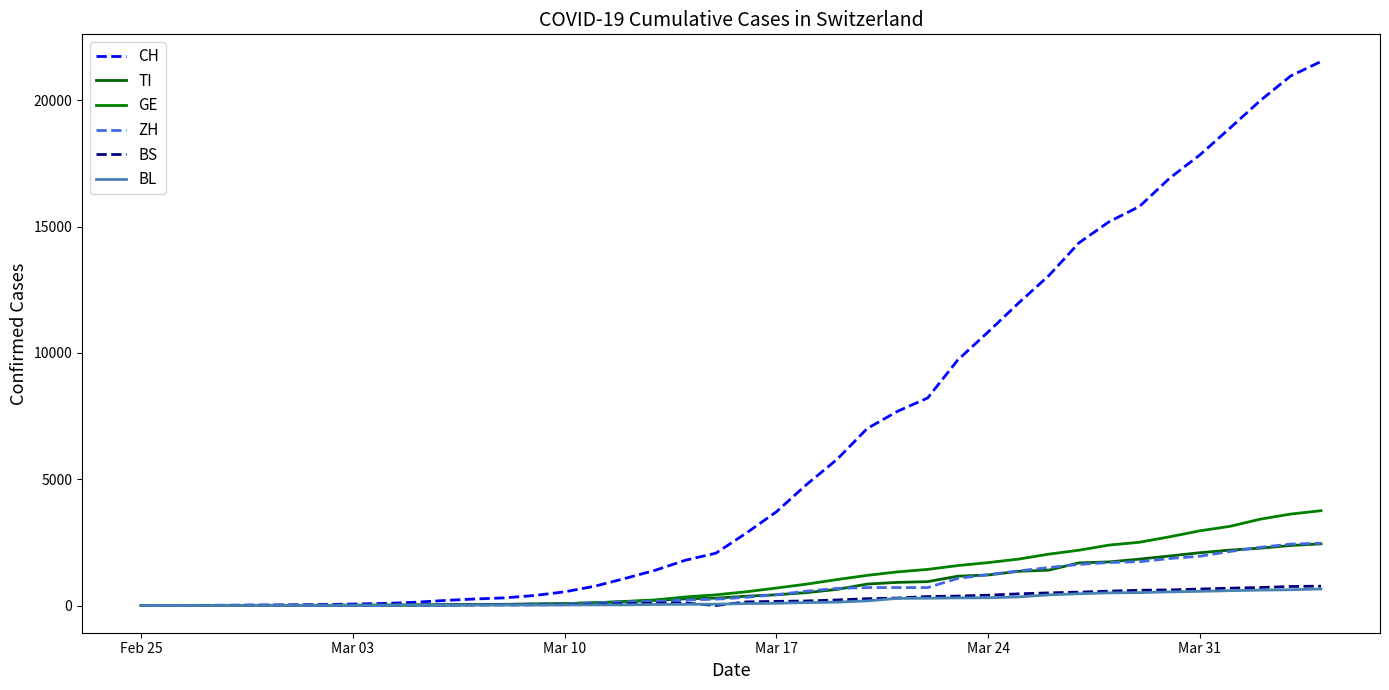

True or false: ZH has more than 1 interior local peaks.

False